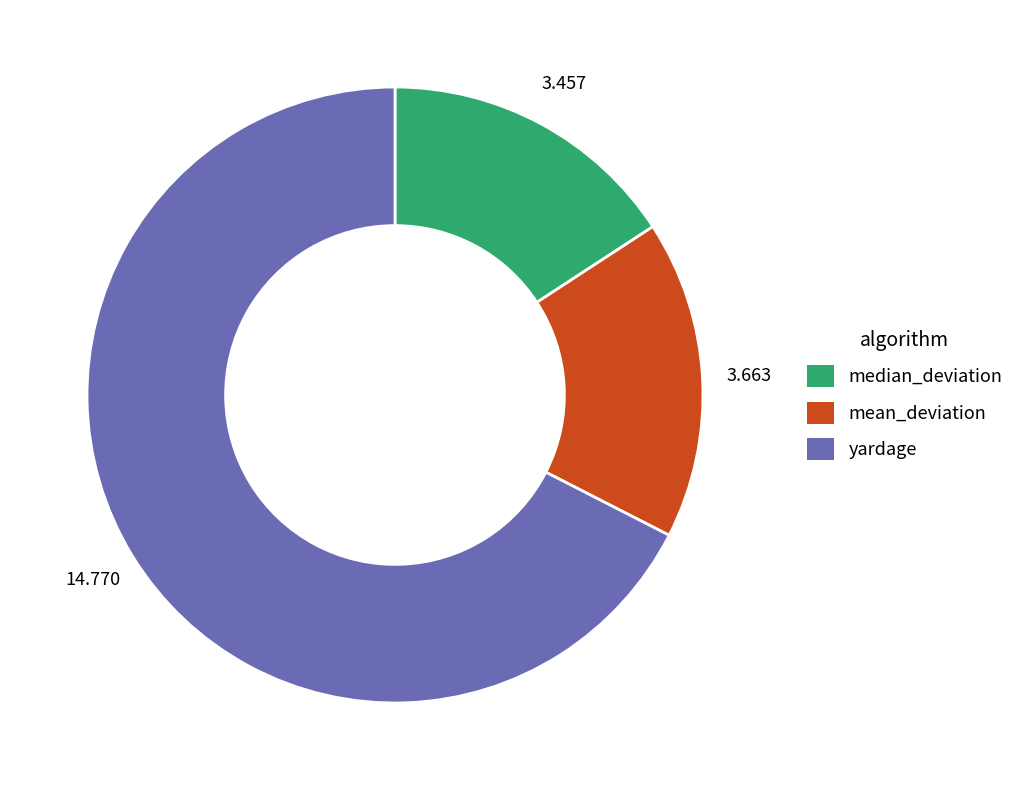

How many segments does this pie chart have?

3